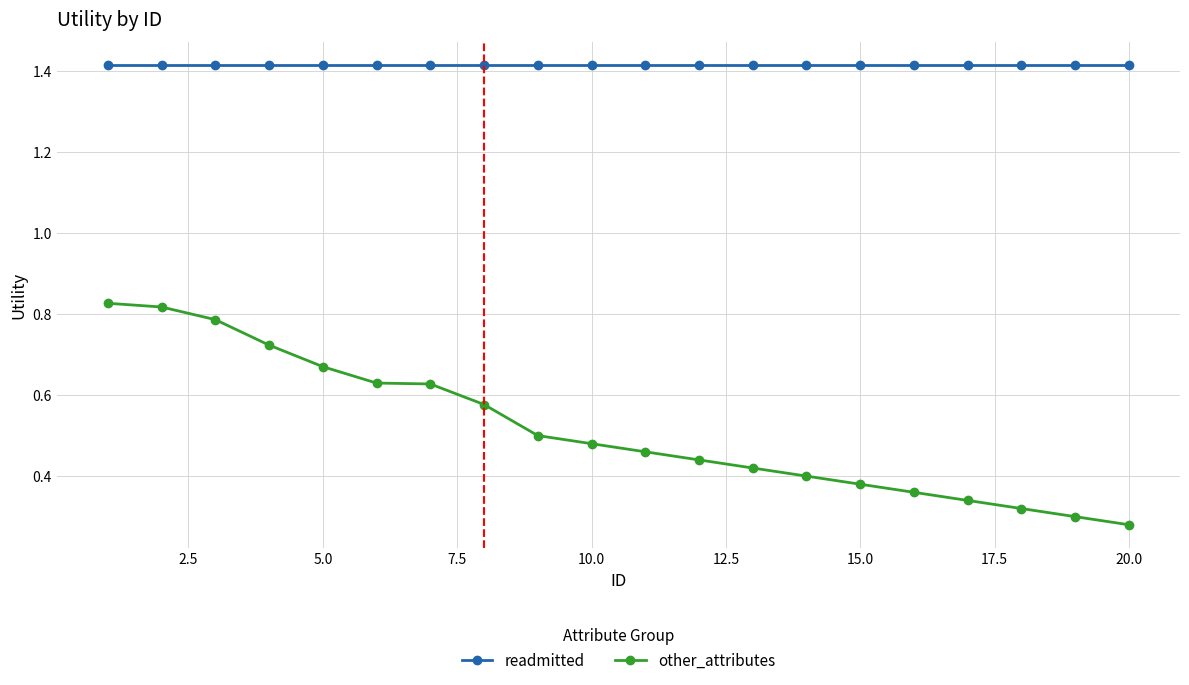

True or false: readmitted and other_attributes cross at least once.

False